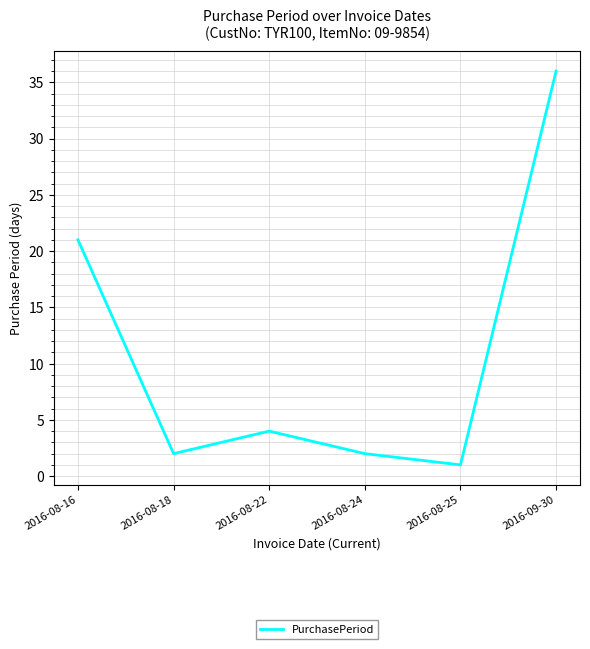

Where is the data nearest to the value 18?

2016-08-16